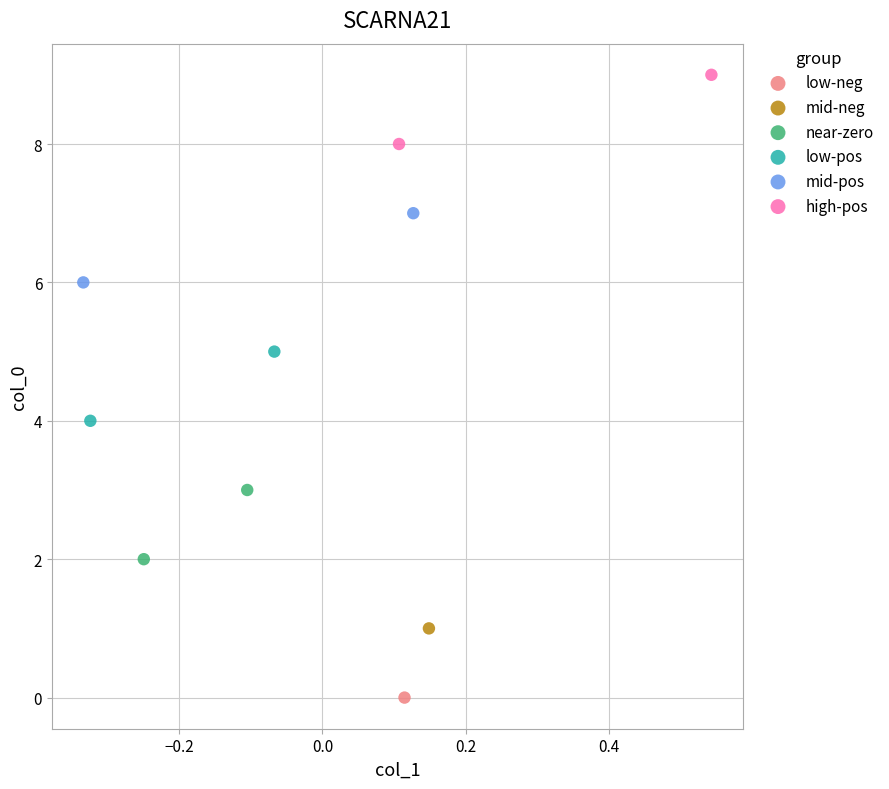

Which series reaches the minimum Y coordinate?

low-neg